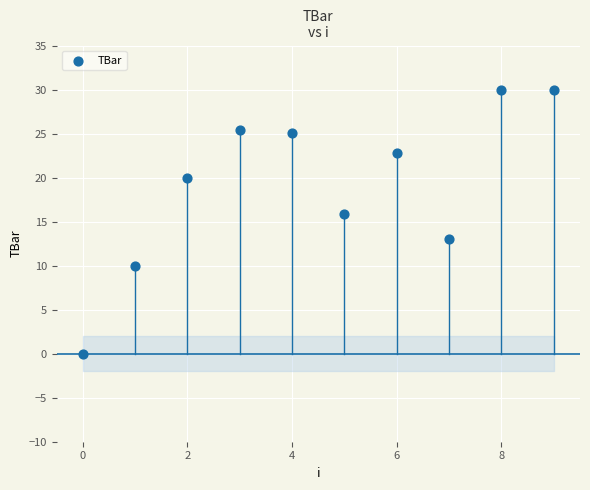

What Y value in the scatter plot is closest to 15?

15.9